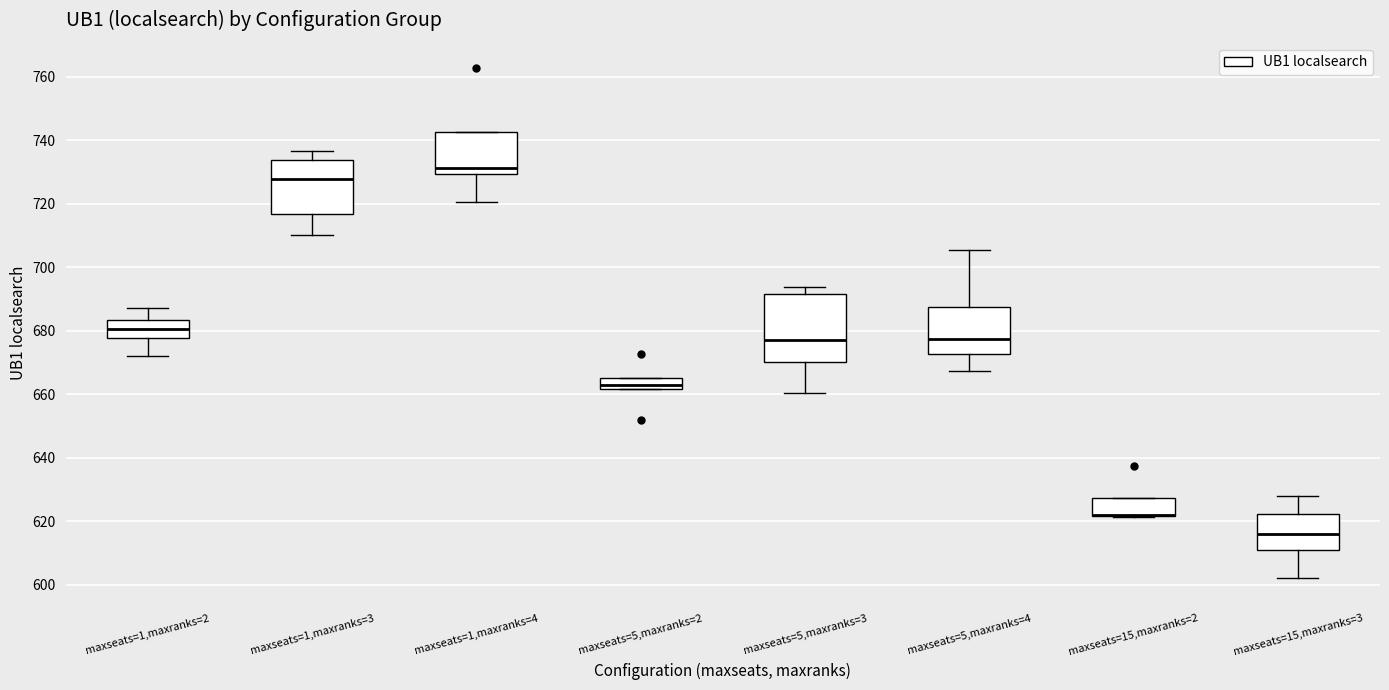

Reading left to right, read every box against the y-axis: the position of its median line, the range the box covers, and the ends of its whiskers. The values are not printed on the chart, so give them approximately, as read against the axis.

maxseats=1,maxranks=2: median 680, box 678 to 684, whiskers 672 to 688
maxseats=1,maxranks=3: median 728, box 716 to 734, whiskers 710 to 736
maxseats=1,maxranks=4: median 732, box 730 to 742, whiskers 720 to 742
maxseats=5,maxranks=2: median 662 (inside the box), box 662 to 666, whiskers 662 to 666
maxseats=5,maxranks=3: median 678, box 670 to 692, whiskers 660 to 694
maxseats=5,maxranks=4: median 678, box 672 to 688, whiskers 668 to 706
maxseats=15,maxranks=2: median 622 (drawn on the box's lower edge), box 622 to 628, whiskers 622 to 628
maxseats=15,maxranks=3: median 616, box 610 to 622, whiskers 602 to 628